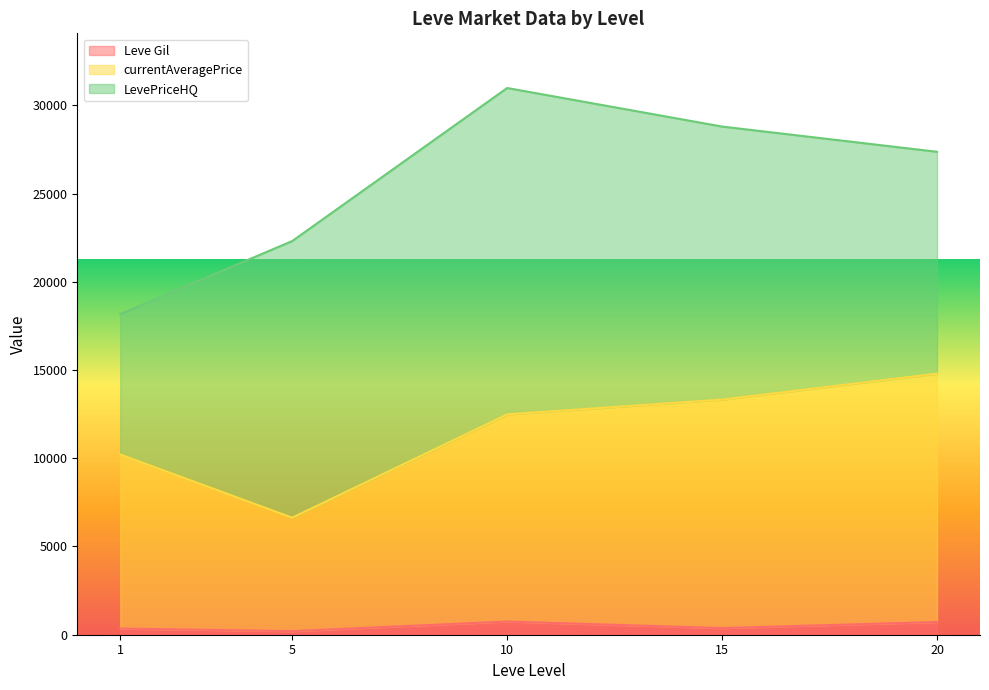

Is the value of Leve Gil at 5 greater than the value of currentAveragePrice at 20?

No